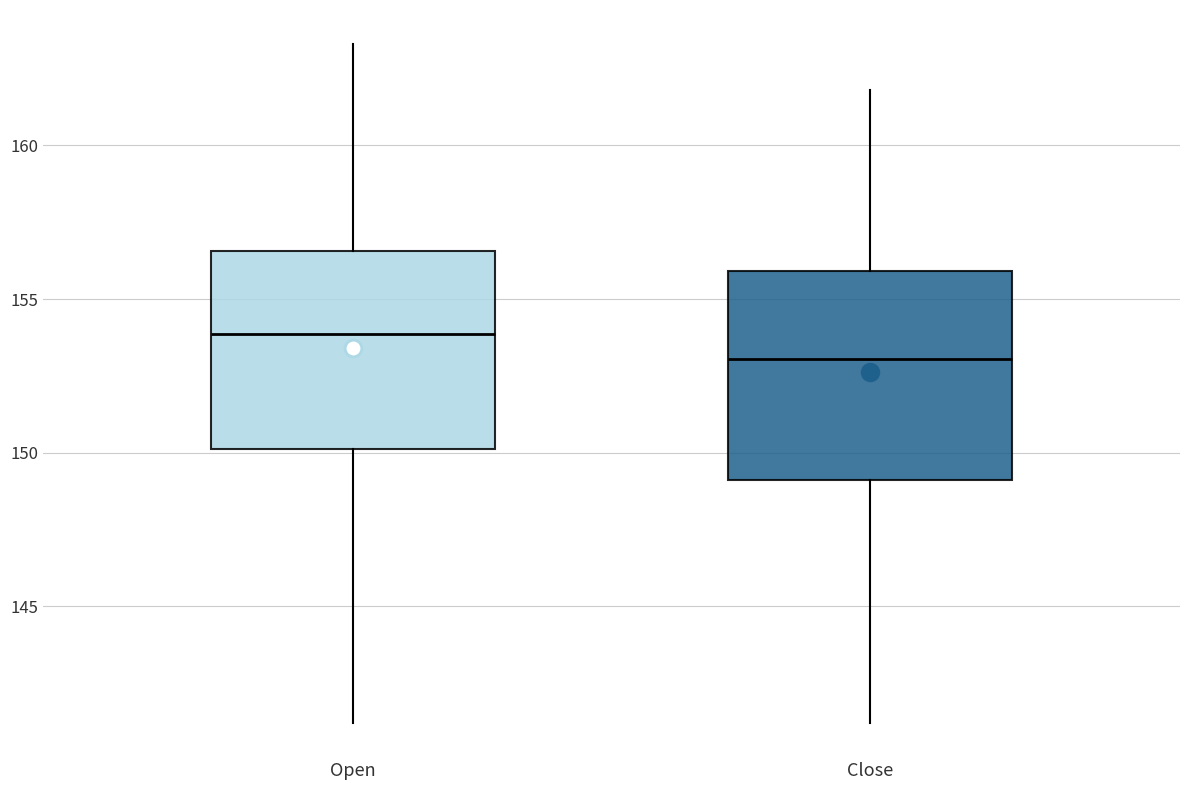

Reading left to right, transcribe this box plot: for each box, give where its median line is, the range the box spans, and where its two whiskers end, as read against the y-axis. The values are not printed on the chart, so give them approximately, as read against the axis.

Open: median 154.0, box 150.0 to 156.5, whiskers 141.0 to 163.5
Close: median 153.0, box 149.0 to 156.0, whiskers 141.0 to 162.0